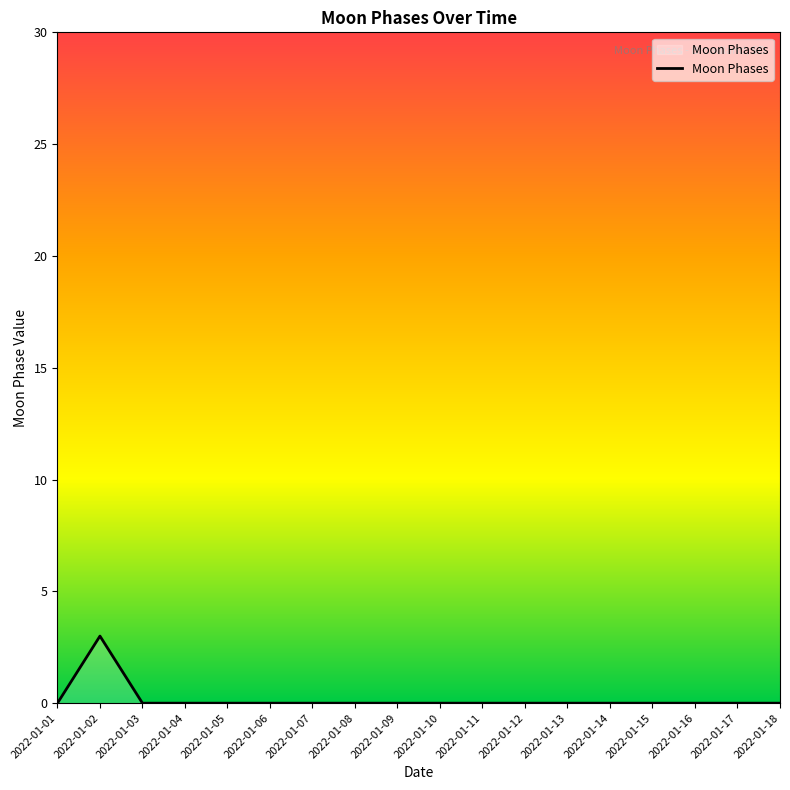

What is the greatest value displayed?

3